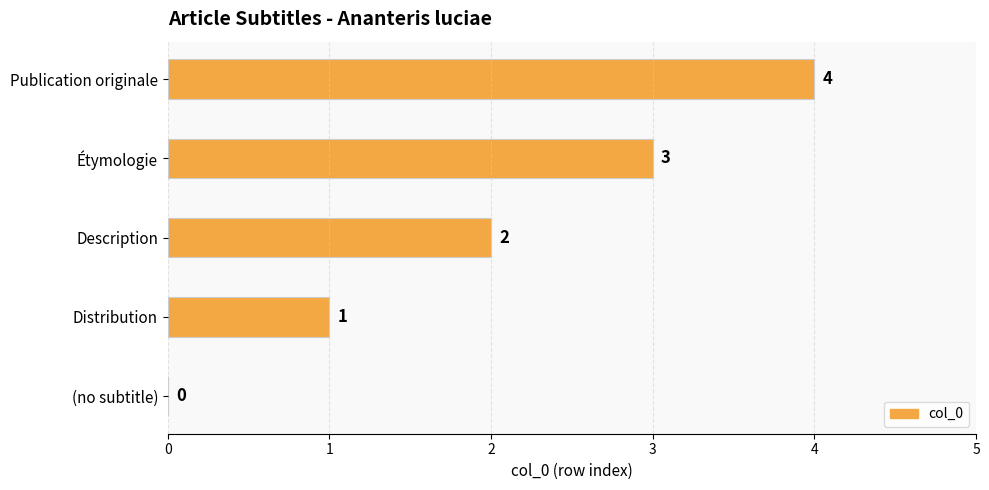

Are the bars horizontal?

Yes